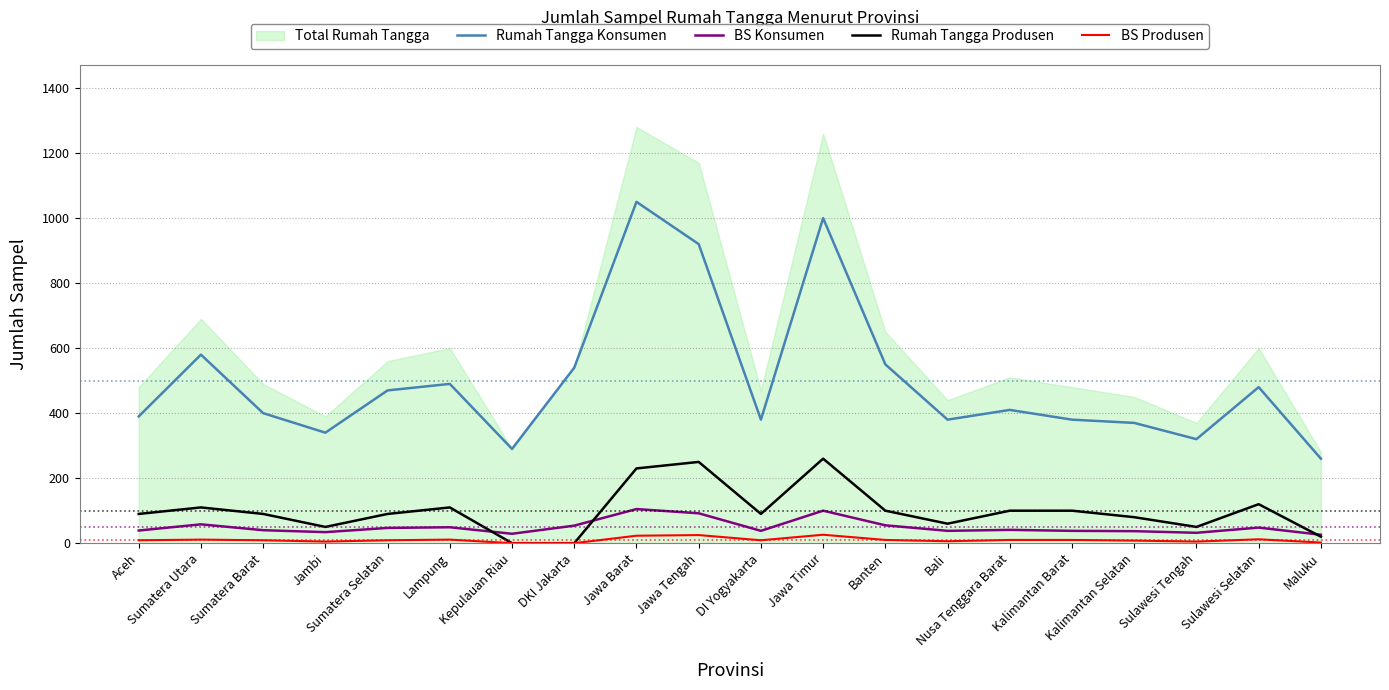

How many positive values does the Rumah Tangga Produsen series have?

18